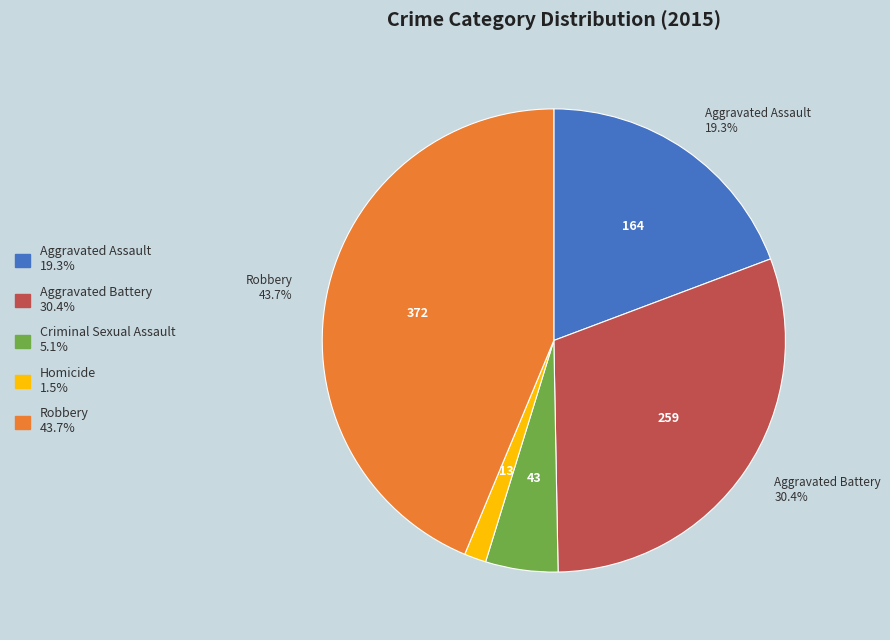

To the nearest percent, what percentage of the pie is Criminal Sexual Assault?

5%